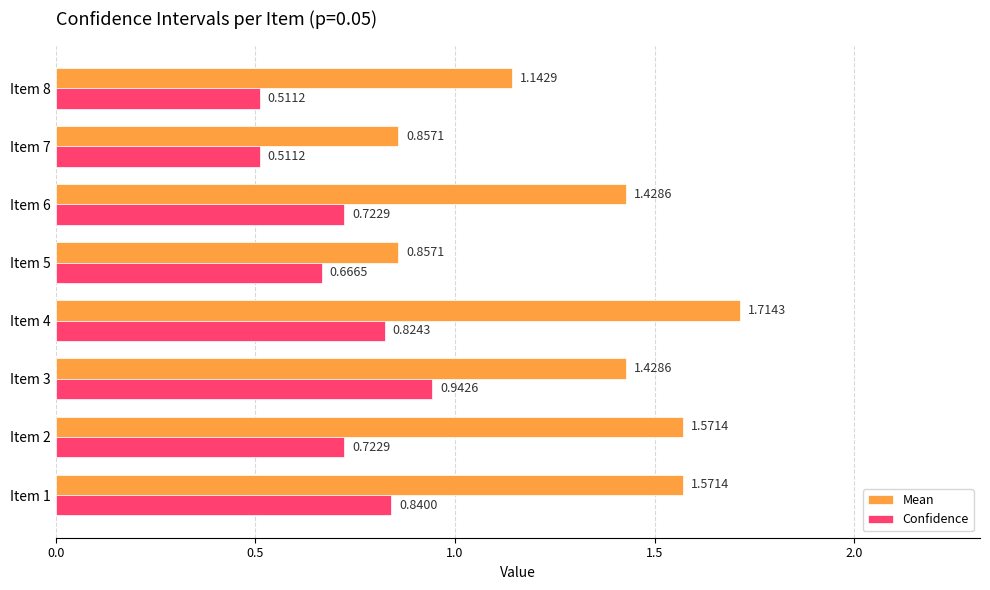

At which category is the sum across all series the highest?

Item 4